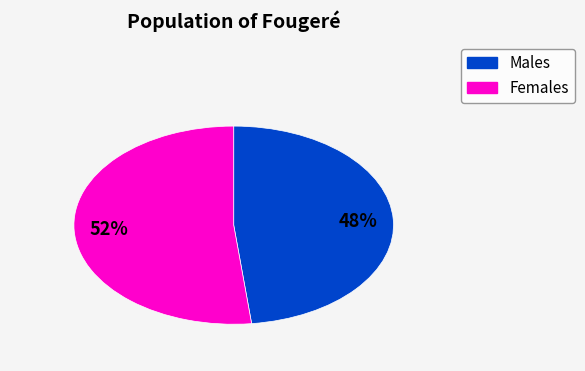

How many segments does this pie chart have?

2